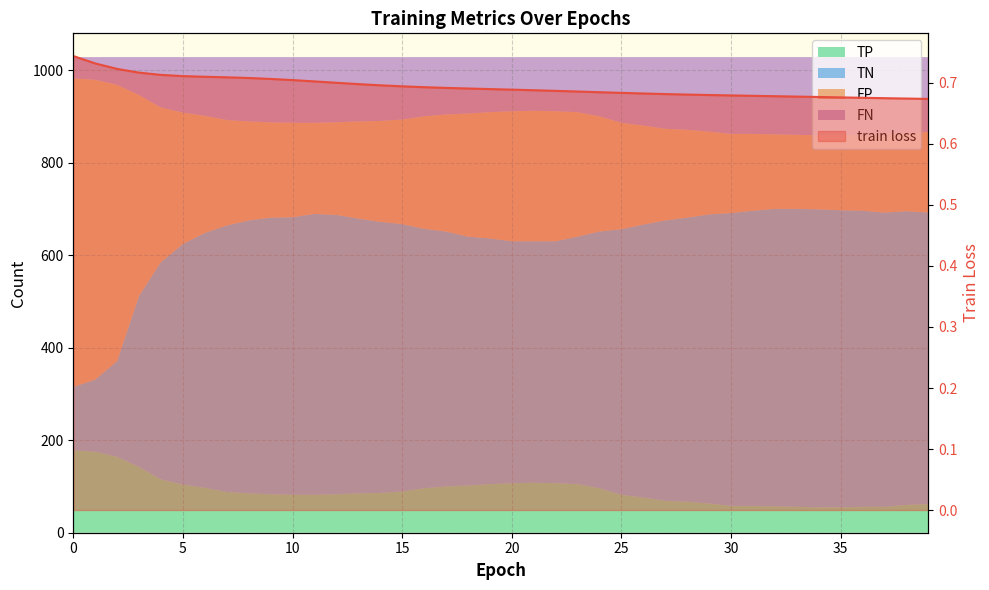

What value does the data have at 30?

0.7